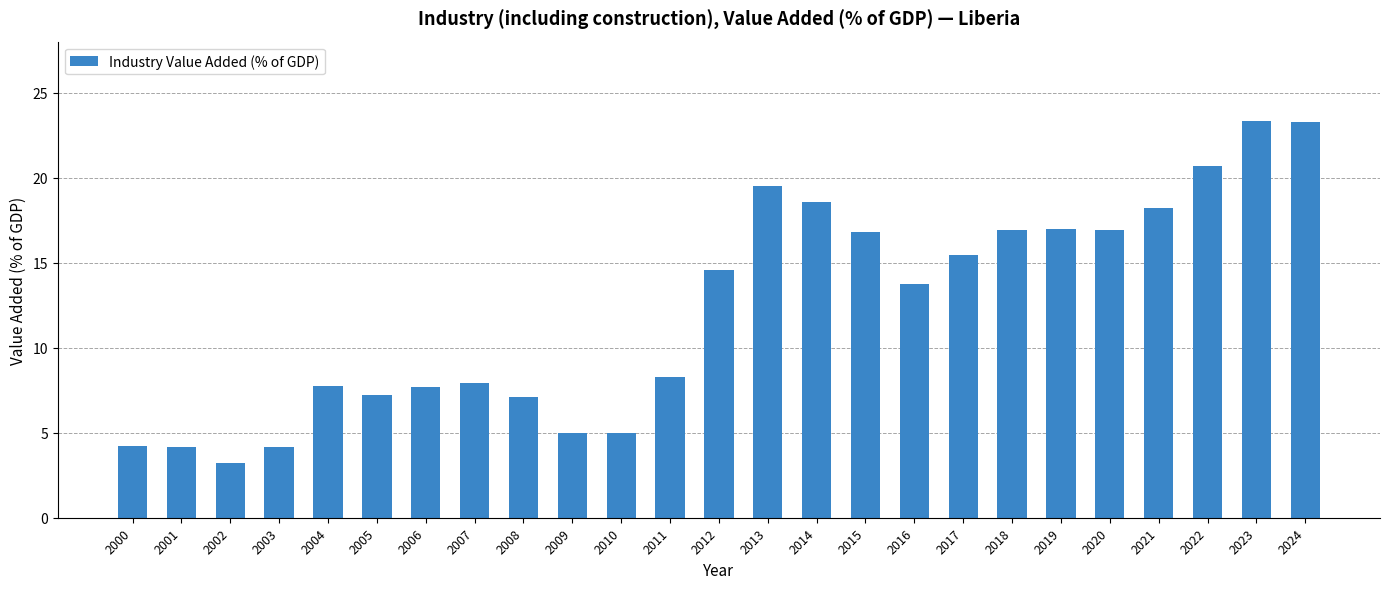

What is the value of the 23rd bar from the left?

20.7